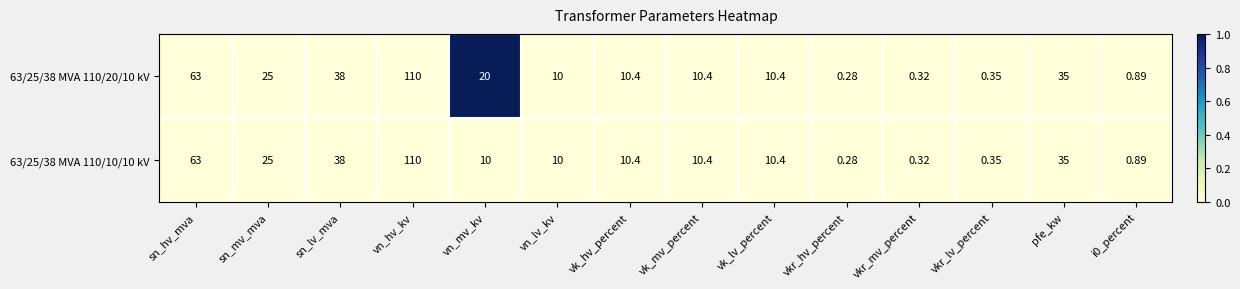

At which category is the sum across all series the highest?

vn_hv_kv